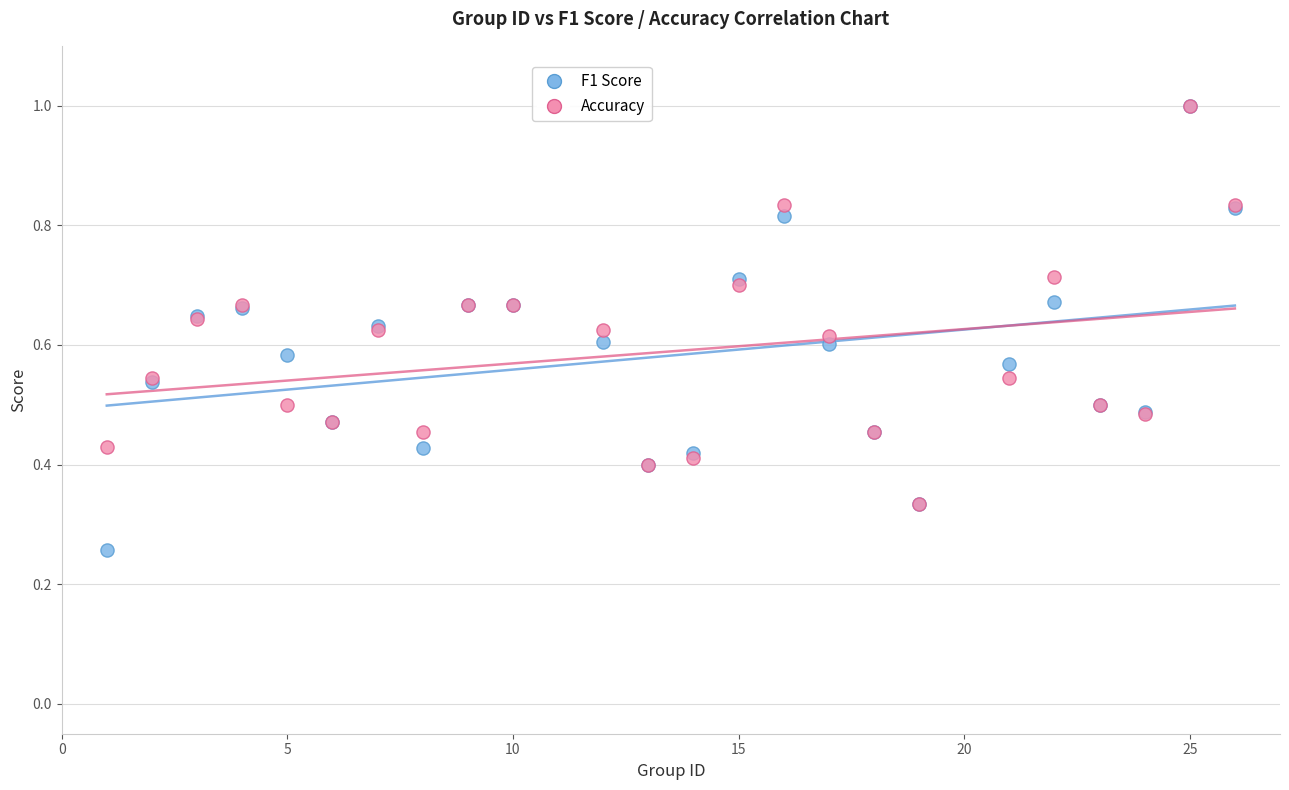

What are all the series names shown in the legend?

F1 Score, Accuracy